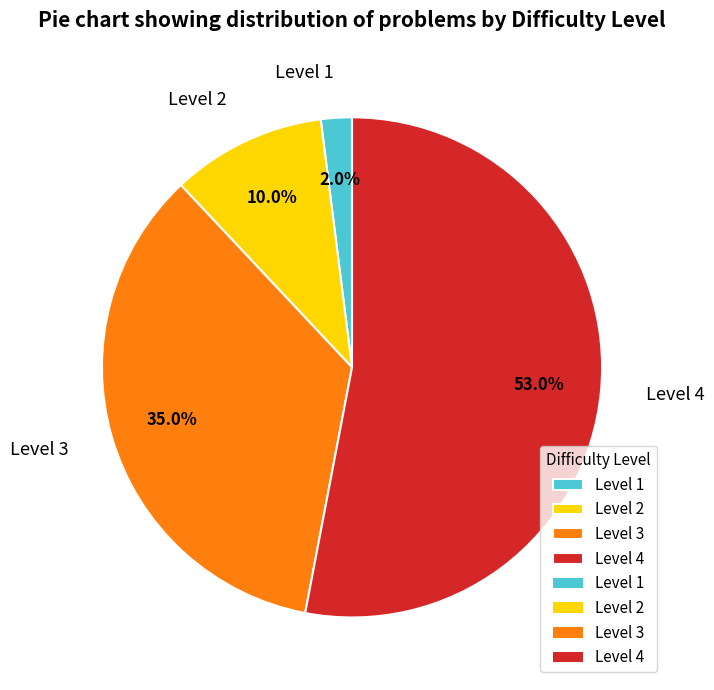

Rank the categories by value from lowest to highest.

Level 1, Level 2, Level 3, Level 4